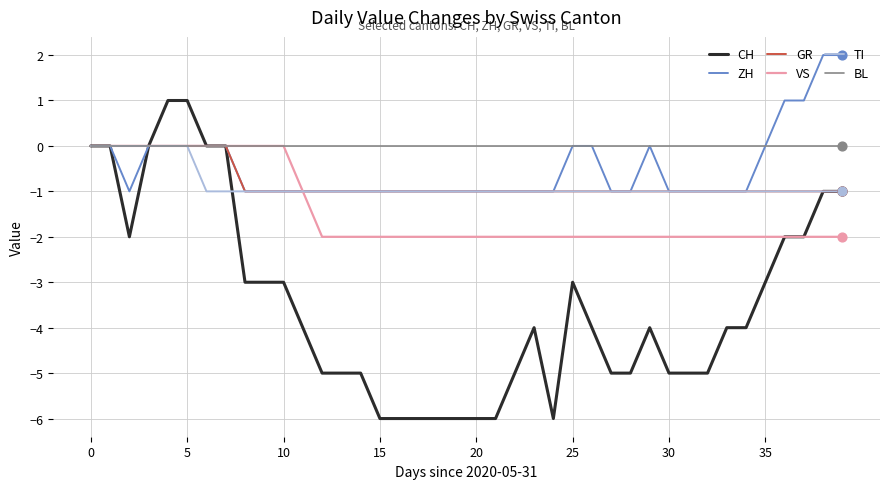

Which series has the largest total across all categories?

BL